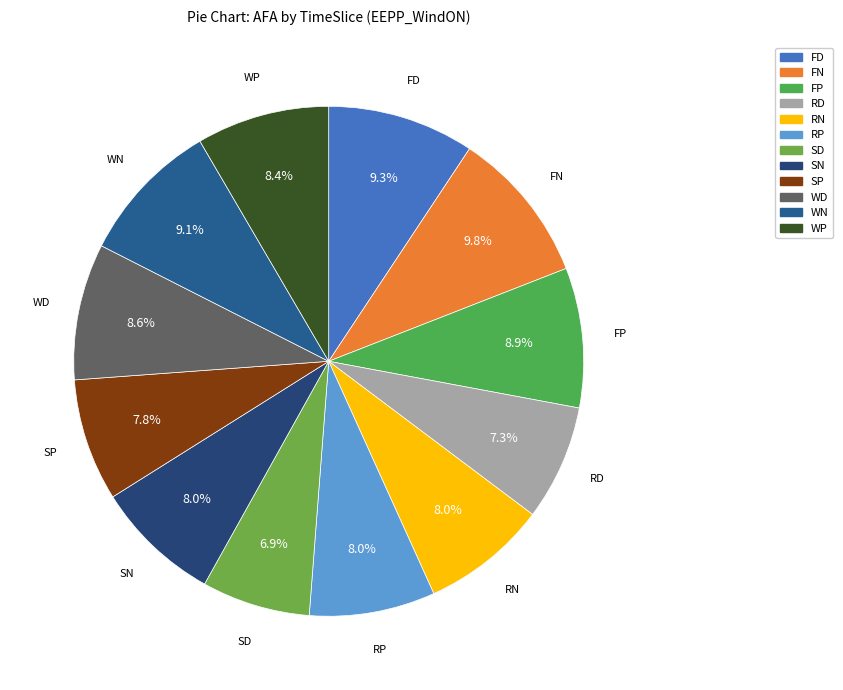

To the nearest percent, what percentage of the pie is SP?

8%